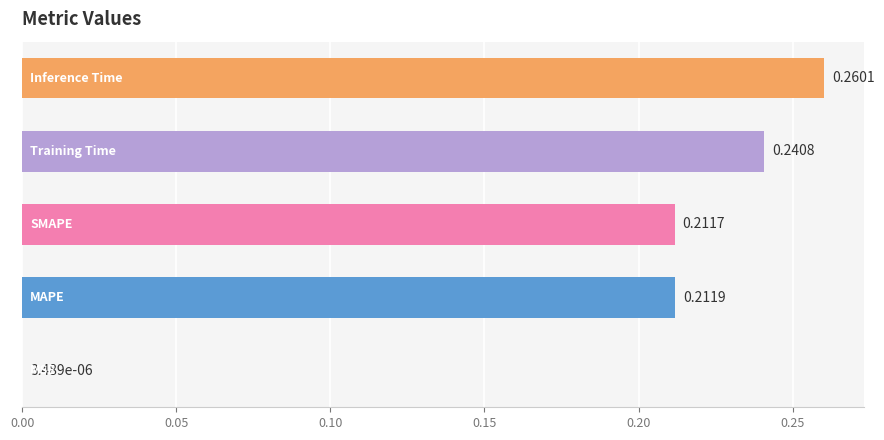

What is the sum of all values?

0.9